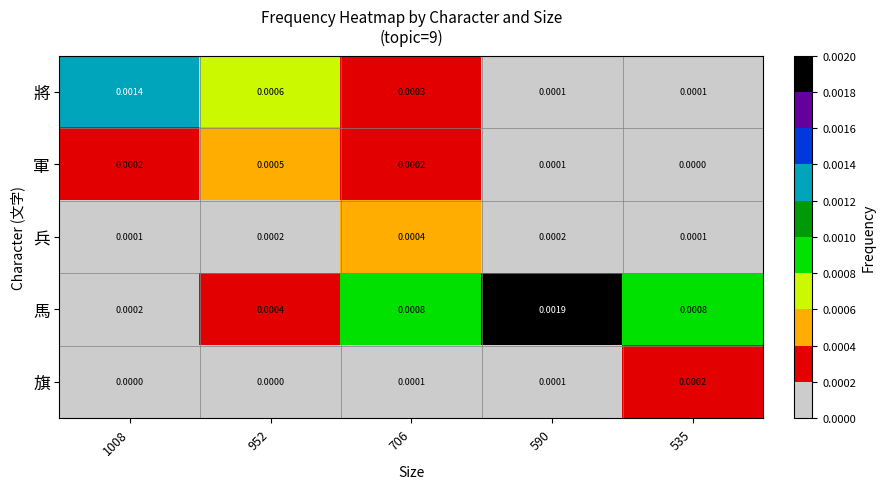

List the series in order of their peak value, highest first.

馬, 將, 軍, 兵, 旗